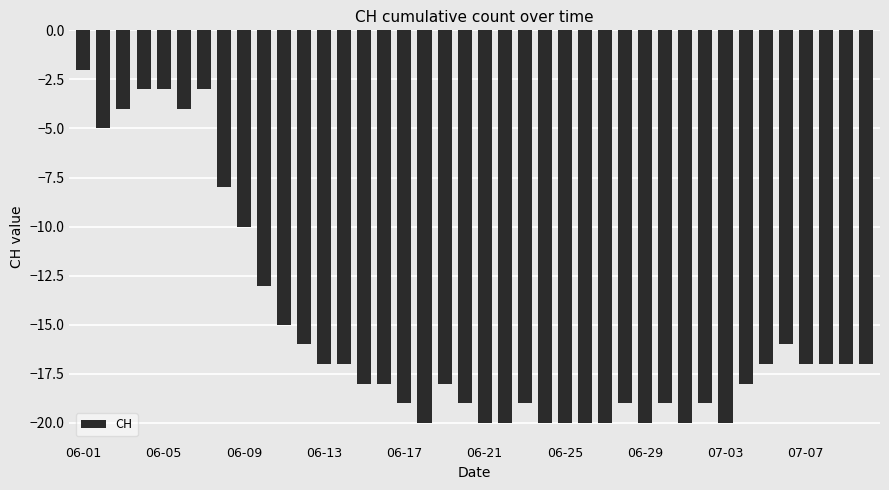

What is the value of the 36th bar from the left?

-16